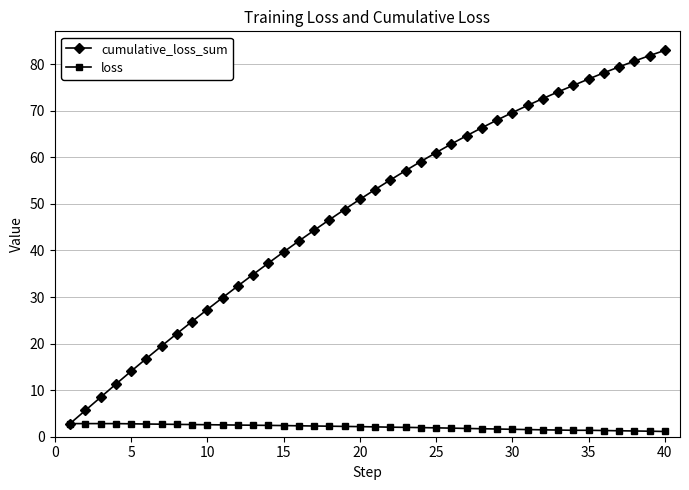

What is the value of the cumulative_loss_sum point at the 26th from the left?

62.9